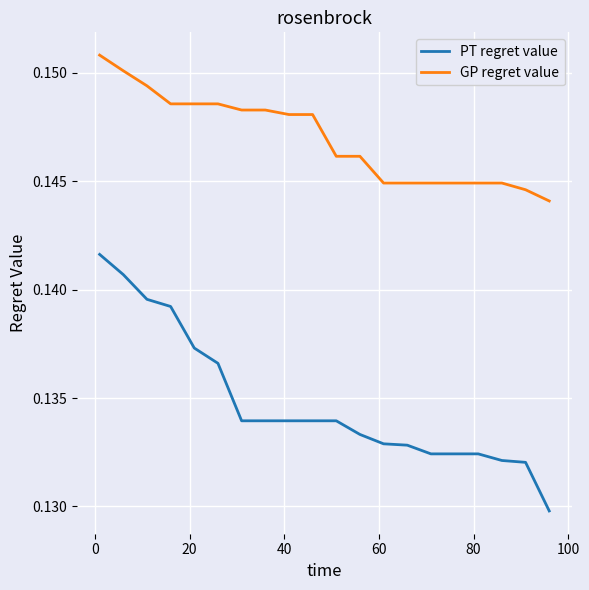

Which series has the largest total across all categories?

GP regret value